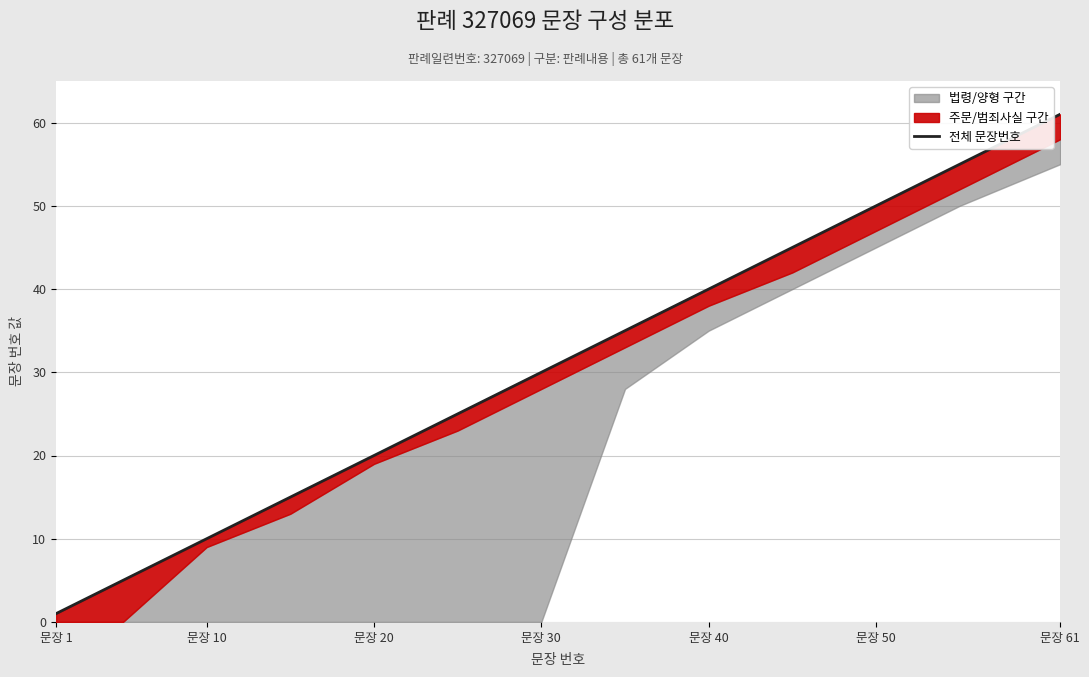

How many data points does each series have?

13